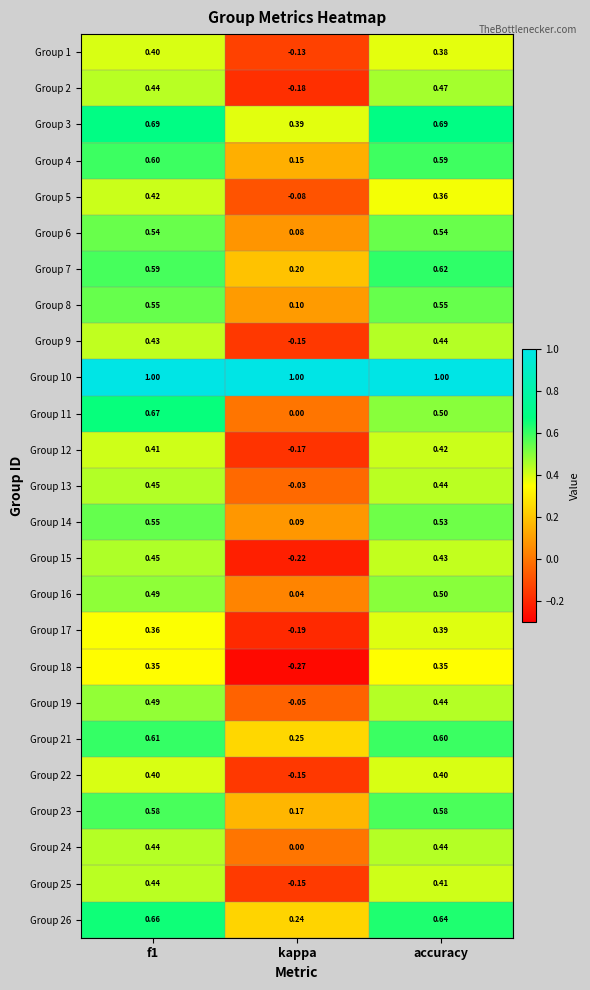

Is the value of Group 19 at accuracy greater than the value of Group 8 at accuracy?

No